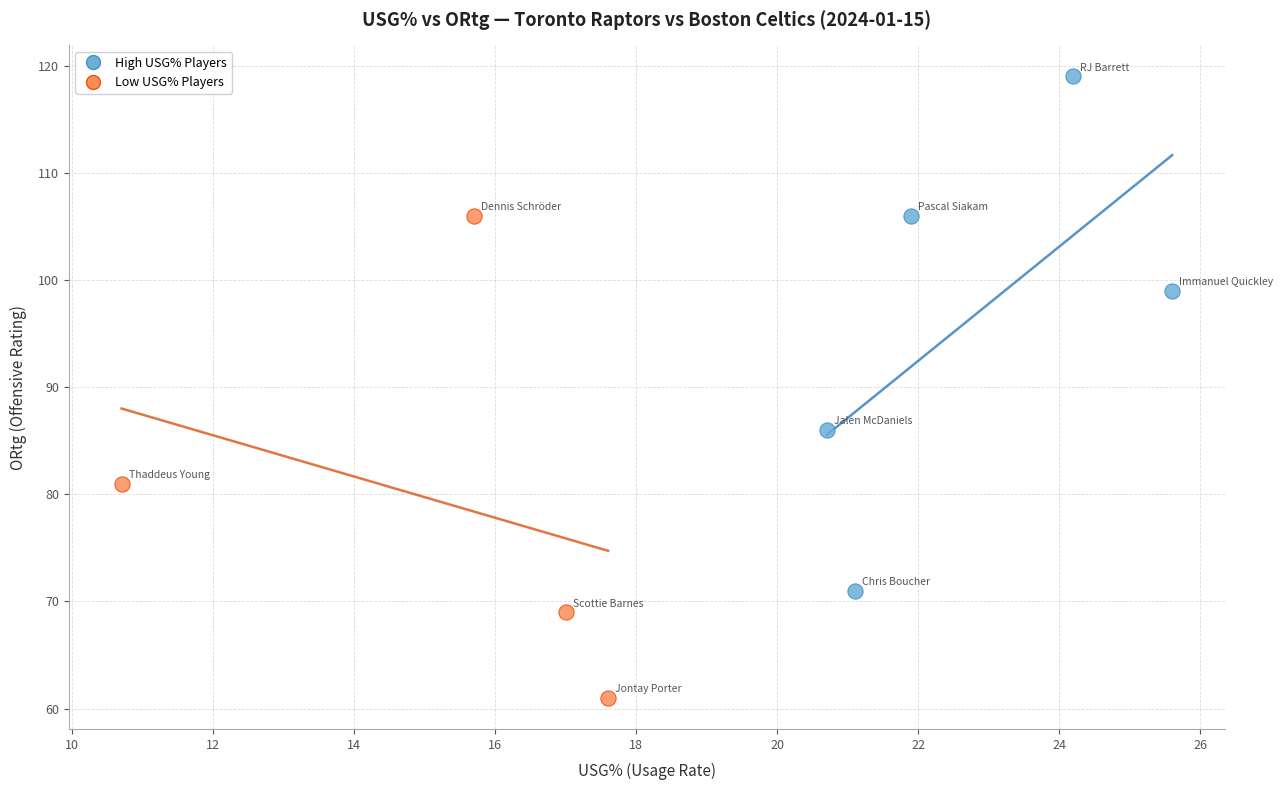

Which series contains the lowest Y value?

Low USG% Players